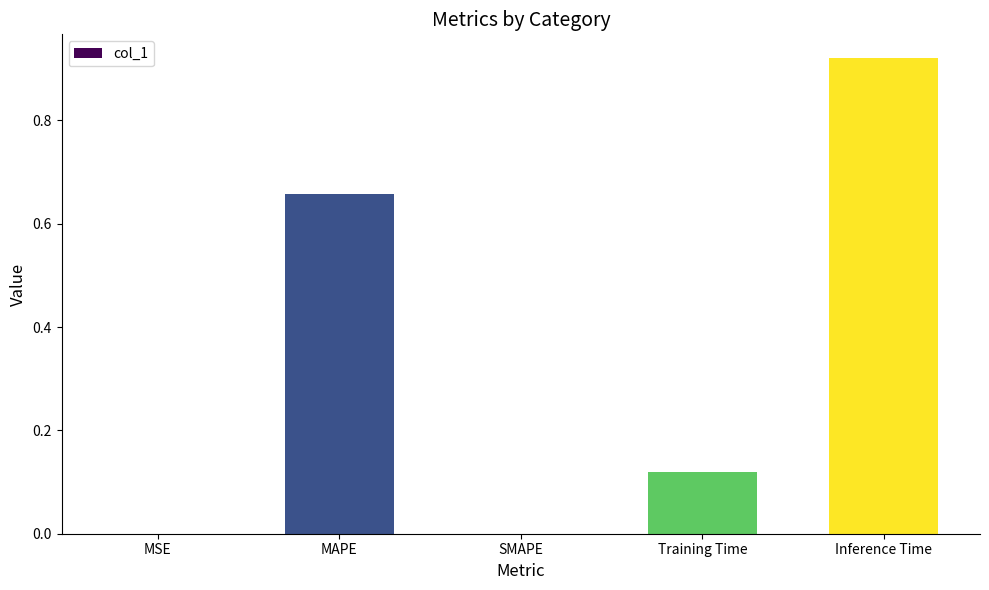

True or false: the data shows 0.3 at MAPE.

False